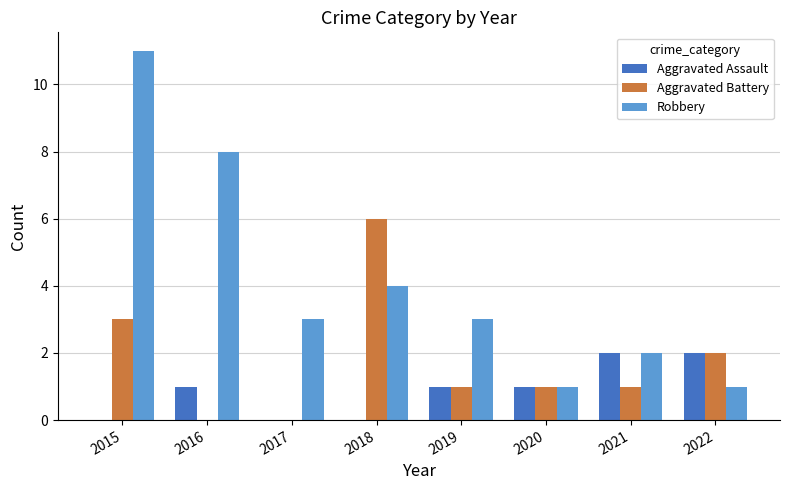

What are all the series names shown in the legend?

Aggravated Assault, Aggravated Battery, Robbery